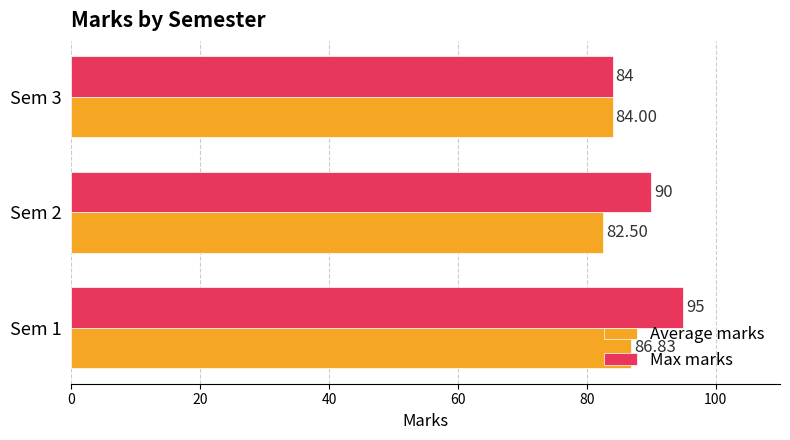

What is the difference between the Max marks values at Sem 3 and Sem 2?

6.0